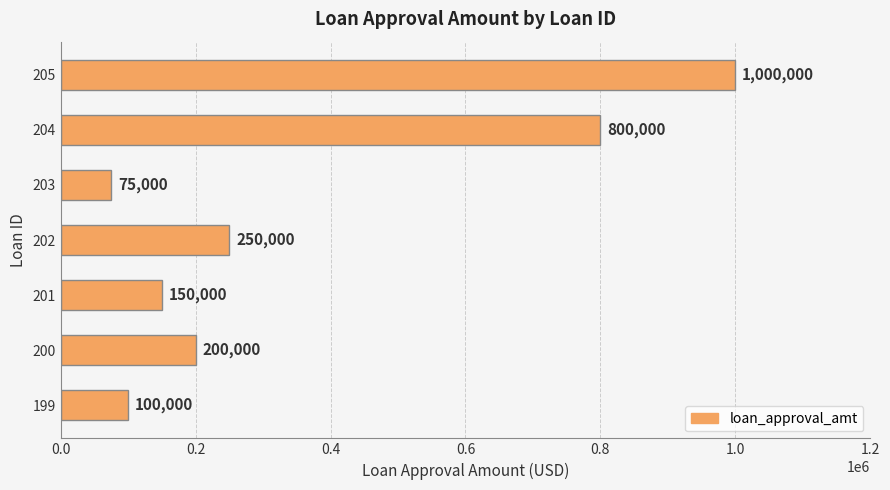

What is the difference between the maximum and second lowest values?

900000